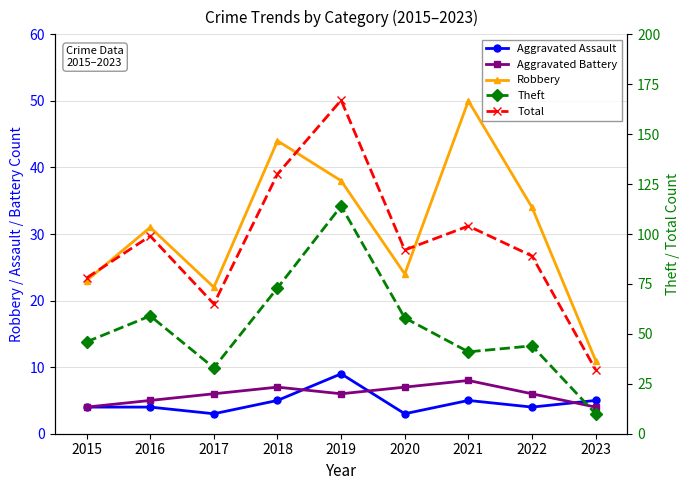

Count the number of categories in the chart.

9